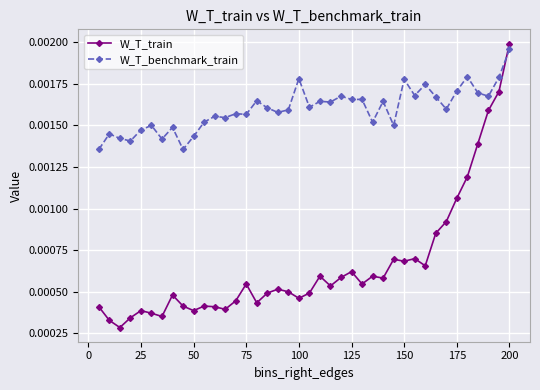

Which series has the largest range (max minus min)?

W_T_train